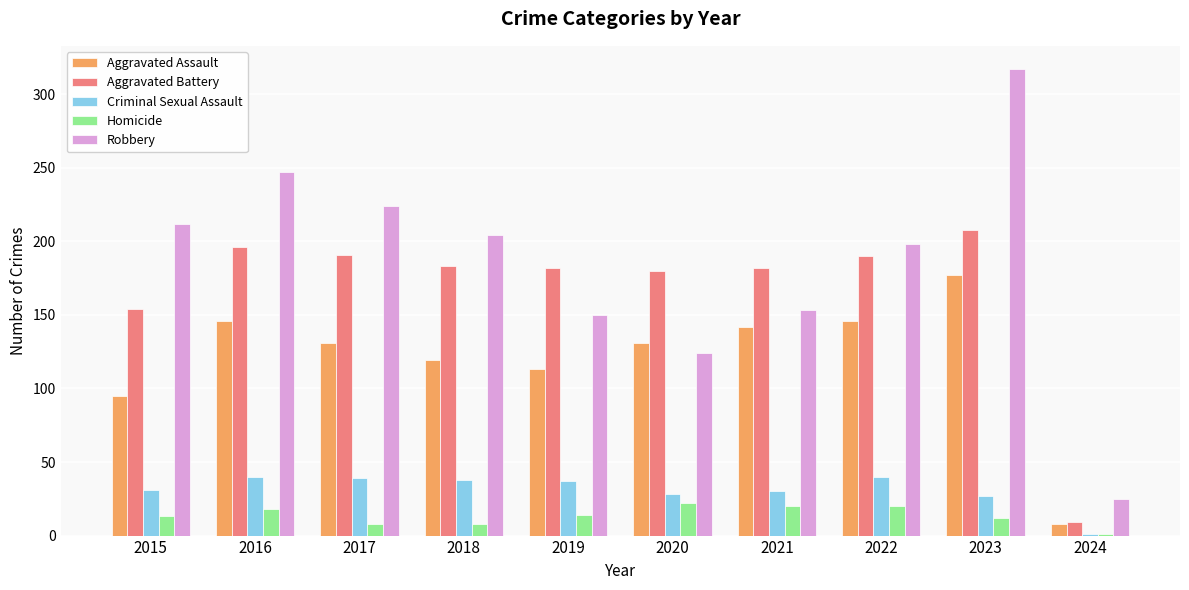

How many distinct data groups are displayed?

5